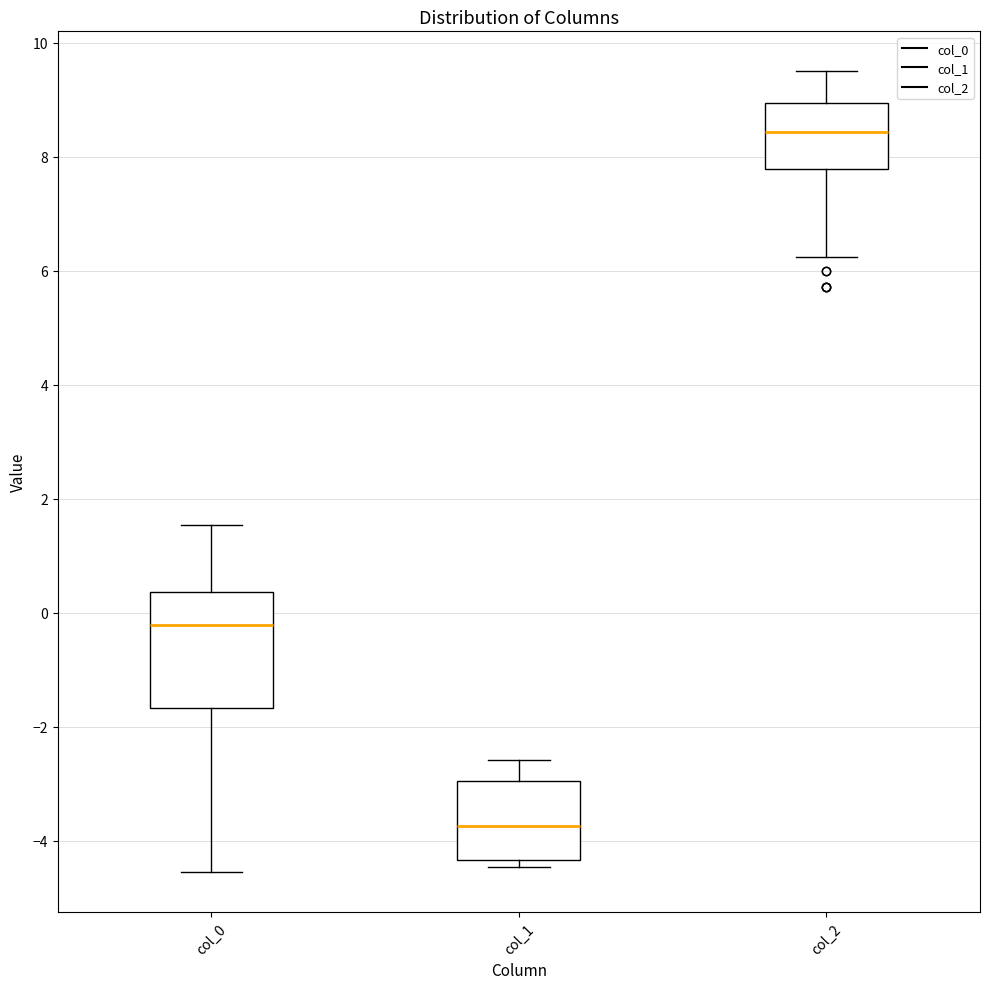

Which box has the lowest median line?

col_1